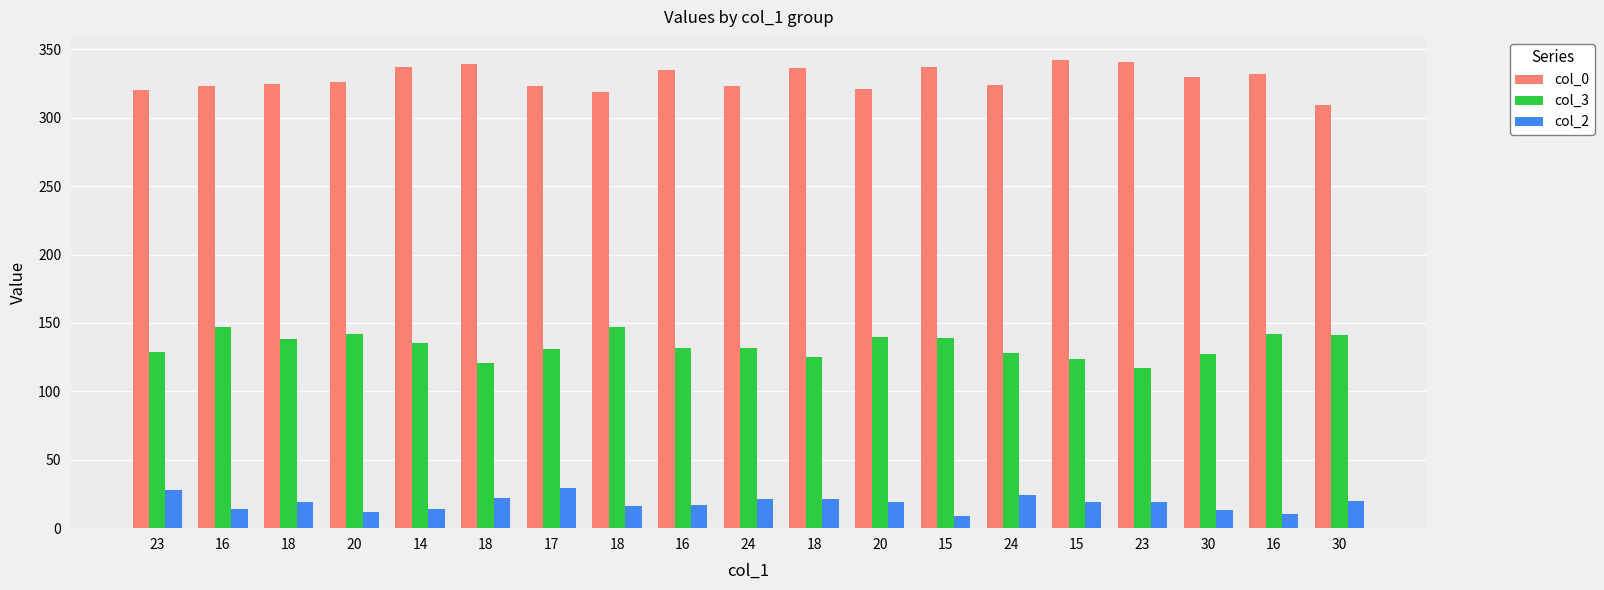

How many bars are there in each group?

3